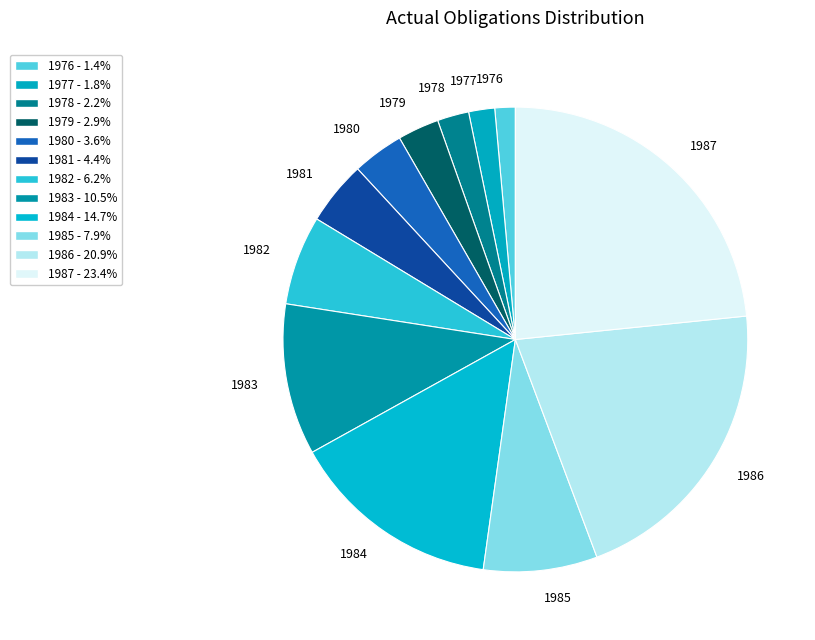

Is the sum of 1976 and 1980 greater than half?

No